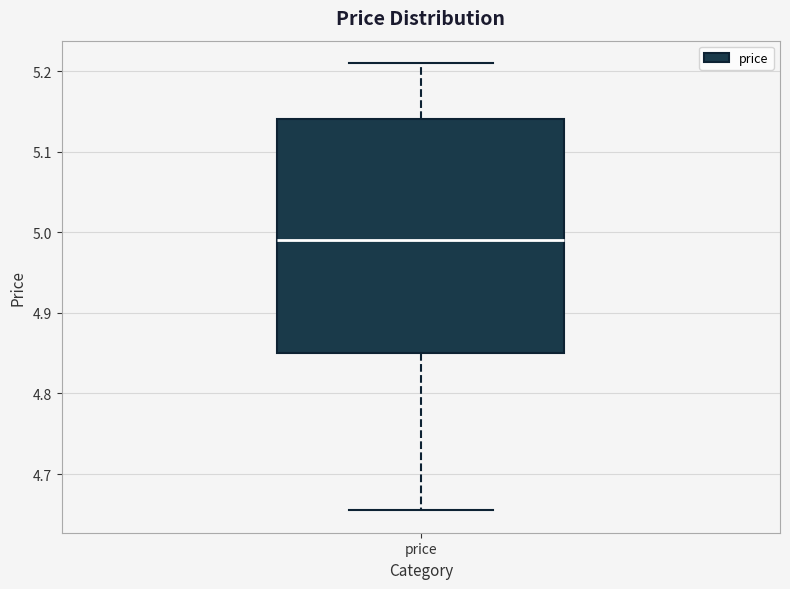

Where does the upper whisker of the box for price end on the y-axis? The values are not printed on the chart, so give them approximately, as read against the axis.

5.21